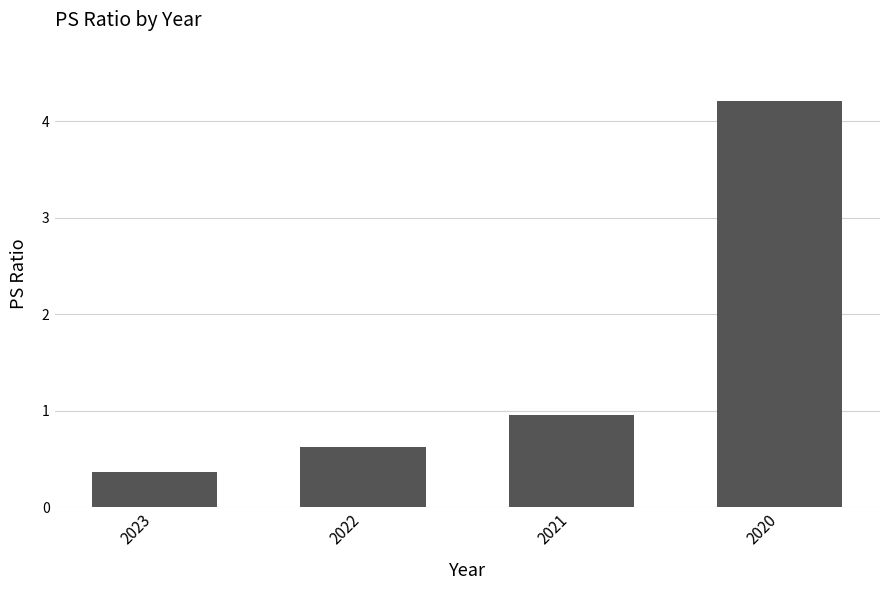

What is the sum of all values?

6.2